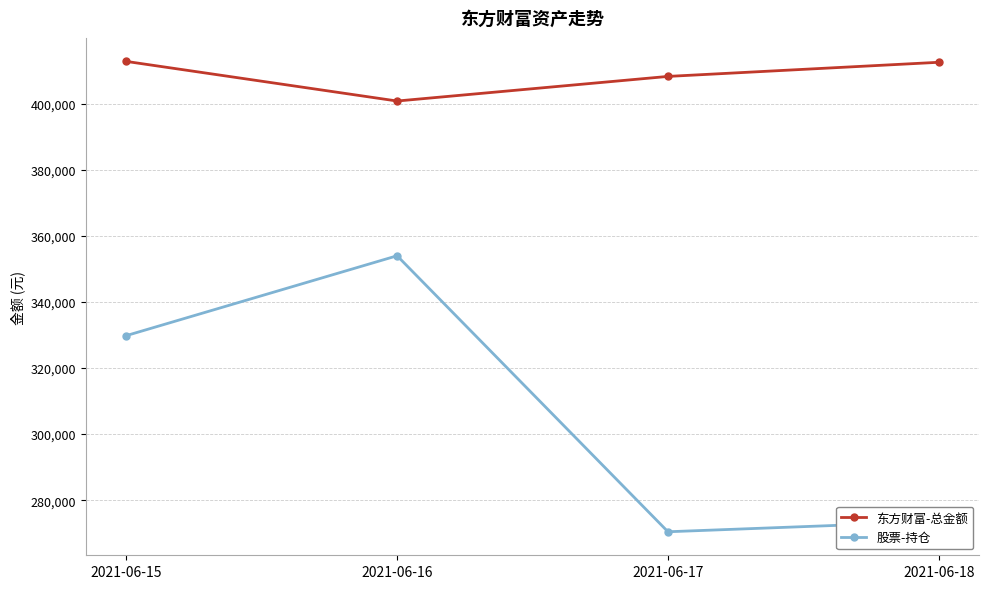

What is the minimum value for 股票-持仓?

270435.7